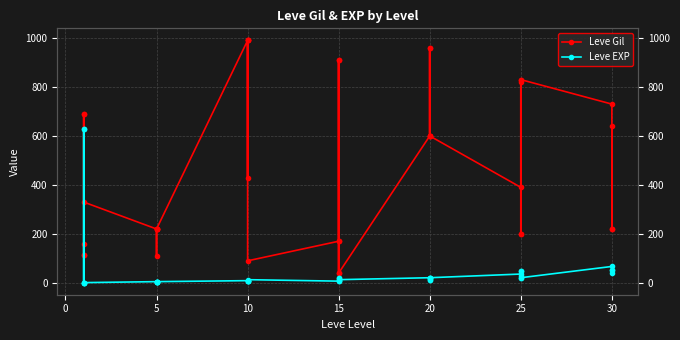

Does the chart display data point markers on the line(s)?

Yes